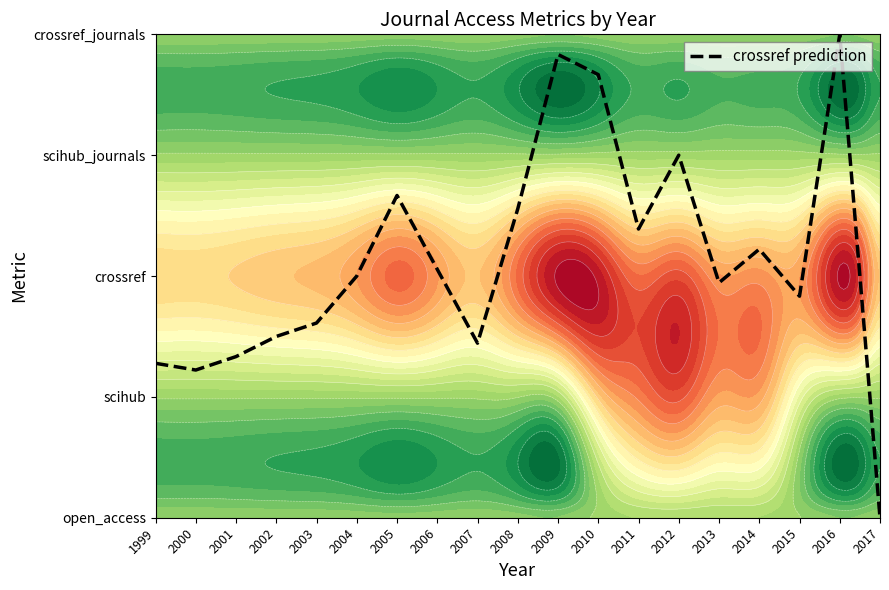

What is the average value?

2.1